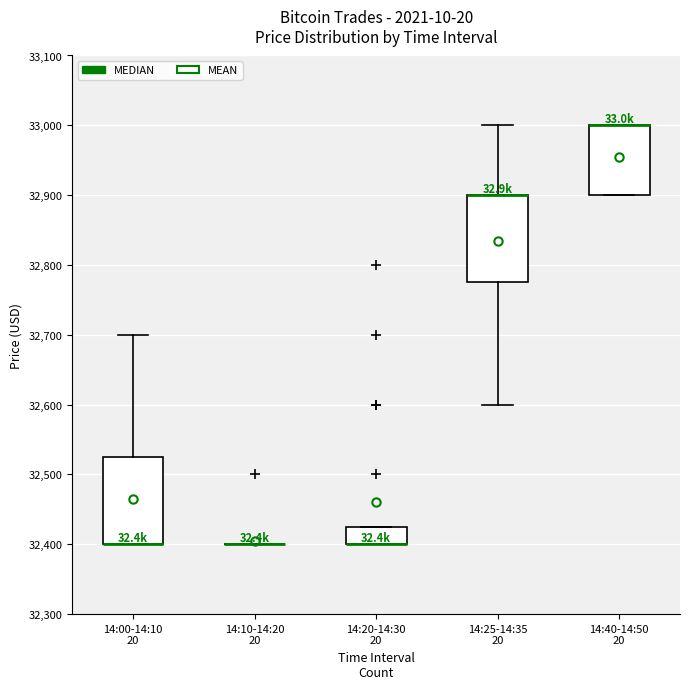

Reading left to right, read every box against the y-axis: the position of its median line, the range the box covers, and the ends of its whiskers. The values are not printed on the chart, so give them approximately, as read against the axis.

14:00-14:10 20: median 32400 (drawn on the box's lower edge), box 32400 to 32530, whiskers 32400 to 32700
14:10-14:20 20: box collapsed to a line at 32400, whiskers 32400 to 32400
14:20-14:30 20: median 32400 (drawn on the box's lower edge), box 32400 to 32430, whiskers 32400 to 32430
14:25-14:35 20: median 32900 (drawn on the box's upper edge), box 32780 to 32900, whiskers 32600 to 33000
14:40-14:50 20: median 33000 (drawn on the box's upper edge), box 32900 to 33000, whiskers 32900 to 33000